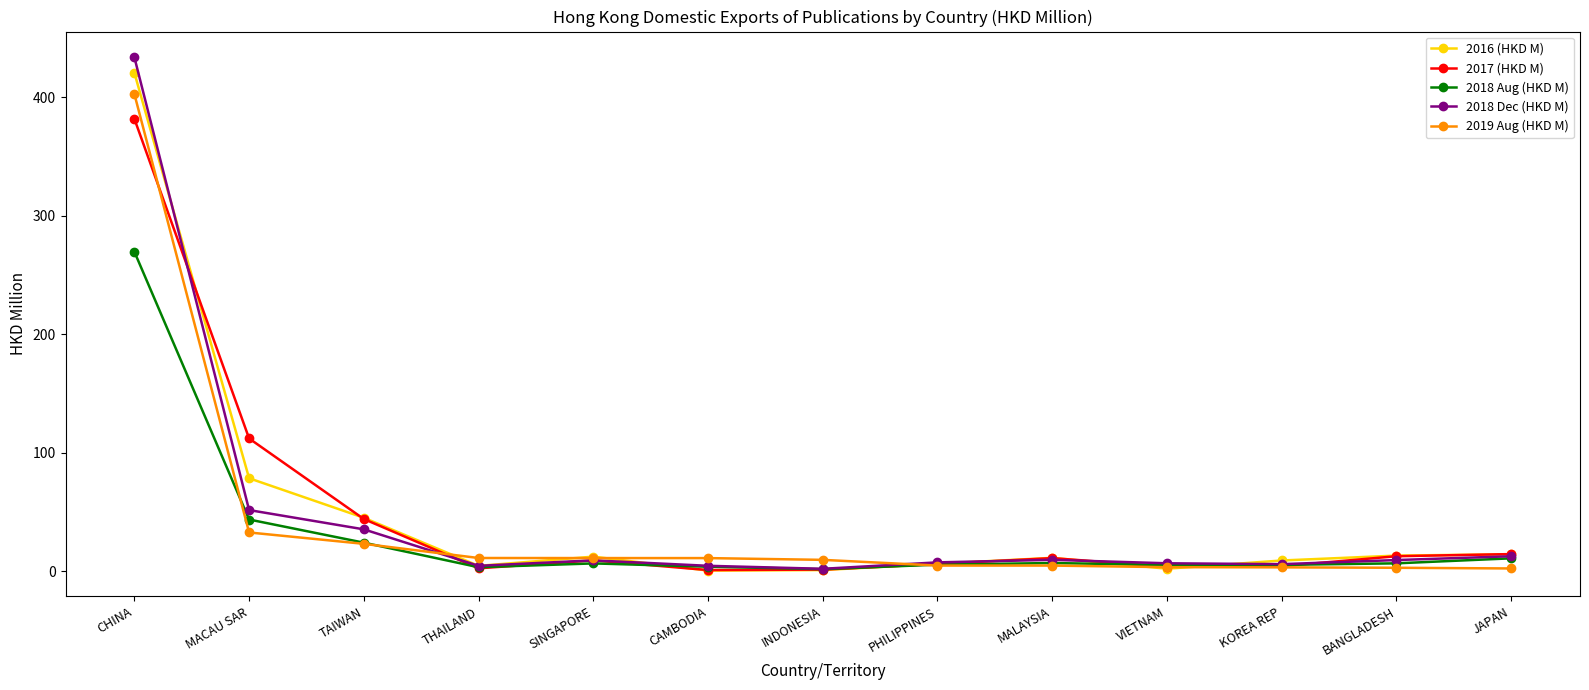

Which category has the highest value across all series?

CHINA